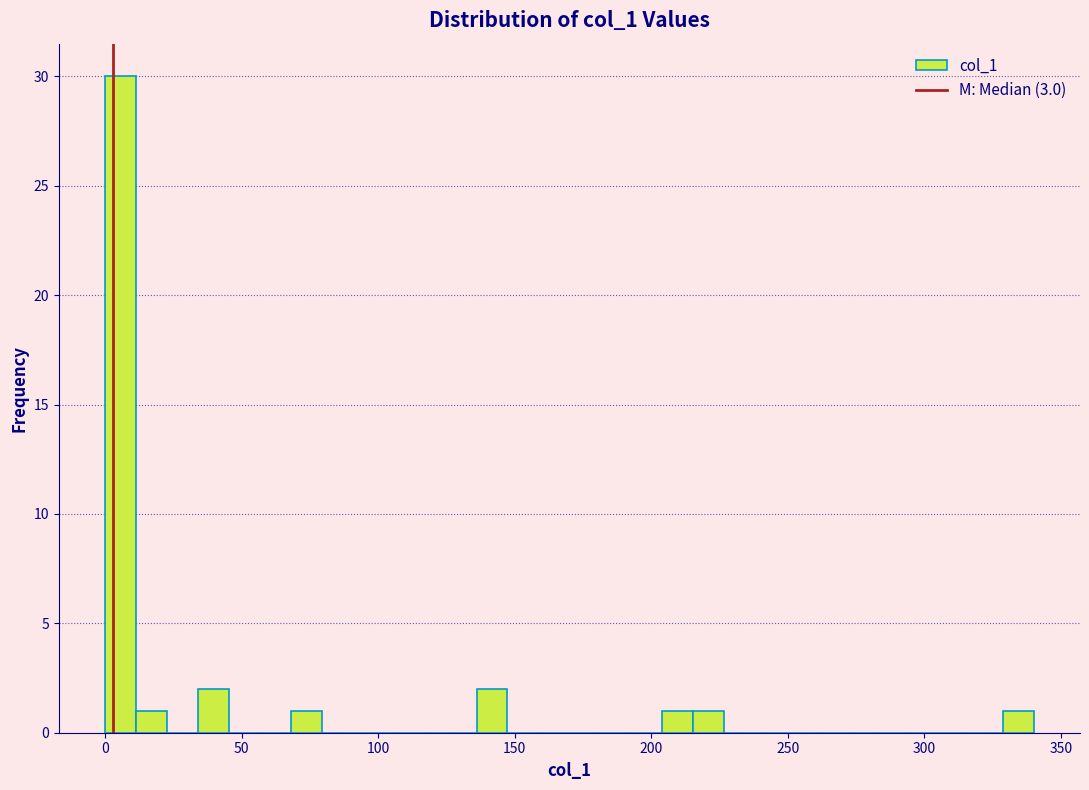

Read against the x-axis, roughly where is the centre of the tallest bar?

5